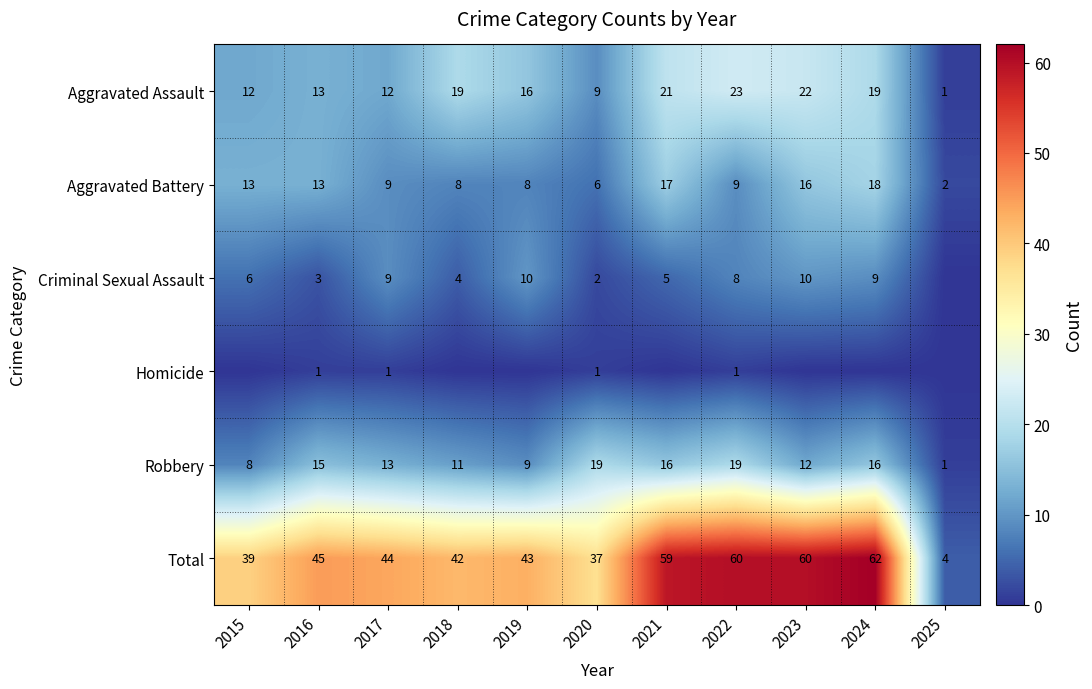

What is the sum of the Robbery values at 2021 and 2022?

35